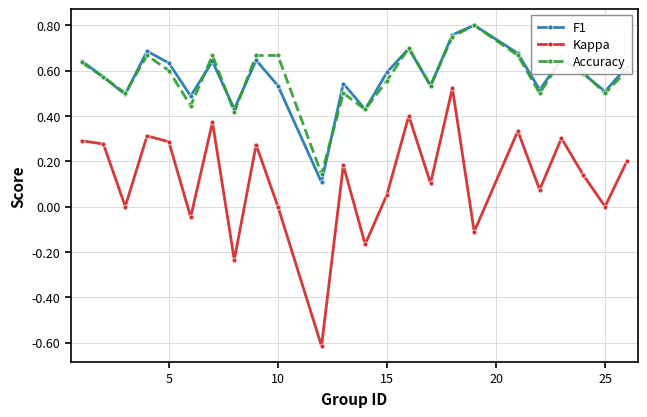

Which series has the largest range (max minus min)?

Kappa